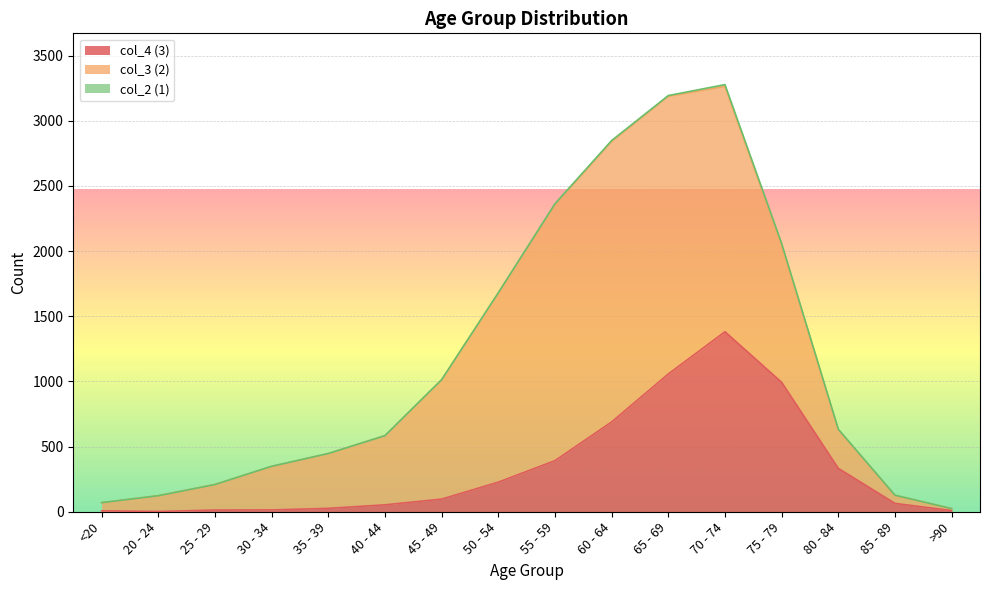

Reading left to right, what are all the values shown in this chart?

col_4: <20=7	20 - 24=2	25 - 29=13	30 - 34=14	35 - 39=26	40 - 44=53	45 - 49=97	50 - 54=227	55 - 59=392	60 - 64=689	65 - 69=1057	70 - 74=1381	75 - 79=993	80 - 84=333	85 - 89=64	>90=9
col_3: <20=62	20 - 24=121	25 - 29=196	30 - 34=333	35 - 39=420	40 - 44=530	45 - 49=915	50 - 54=1450	55 - 59=1965	60 - 64=2151	65 - 69=2130	70 - 74=1882	75 - 79=1053	80 - 84=296	85 - 89=62	>90=15
col_2: <20=1	20 - 24=0	25 - 29=0	30 - 34=2	35 - 39=1	40 - 44=1	45 - 49=1	50 - 54=3	55 - 59=6	60 - 64=8	65 - 69=6	70 - 74=14	75 - 79=12	80 - 84=4	85 - 89=1	>90=0